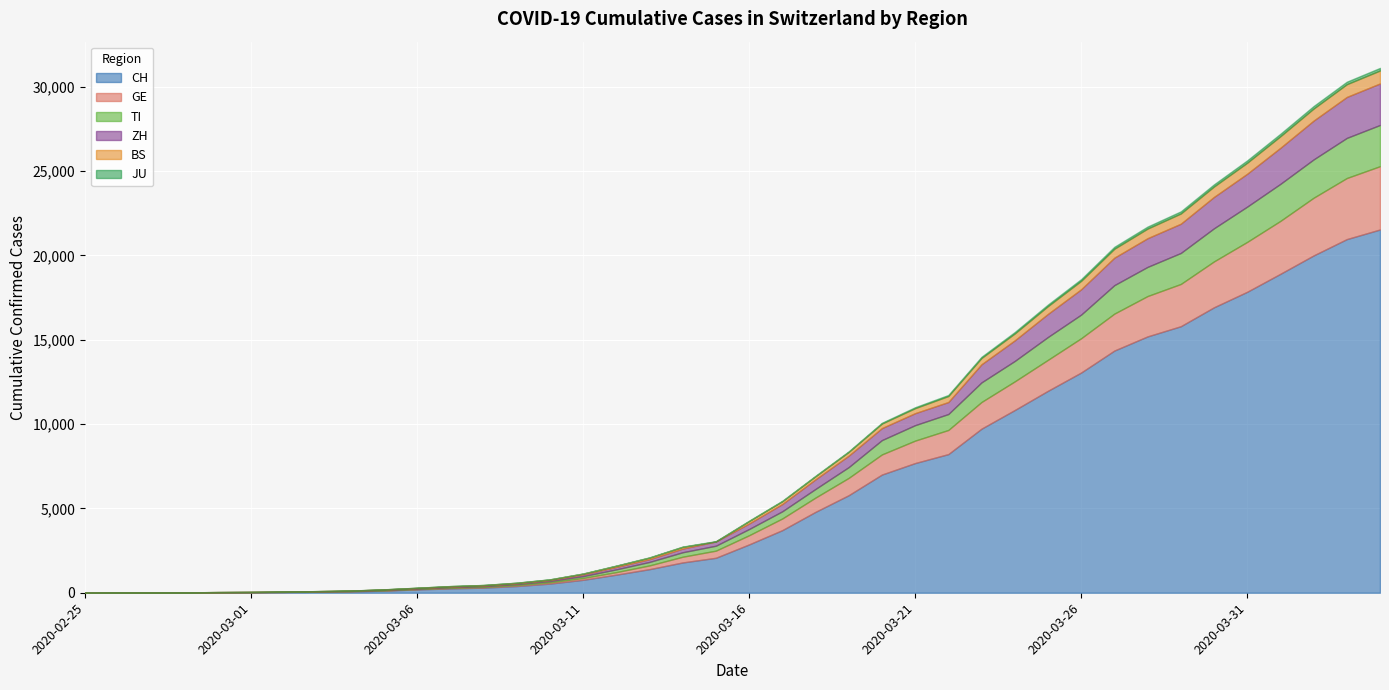

Reading left to right, what are all the values shown in this chart?

CH: 2020-02-25=0	2020-02-26=2	2020-02-27=6	2020-02-28=13	2020-02-29=23	2020-03-01=29	2020-03-02=40	2020-03-03=59	2020-03-04=83	2020-03-05=125	2020-03-06=197	2020-03-07=257	2020-03-08=303	2020-03-09=396	2020-03-10=542	2020-03-11=766	2020-03-12=1072	2020-03-13=1398	2020-03-14=1795	2020-03-15=2072	2020-03-16=2864	2020-03-17=3710	2020-03-18=4793	2020-03-19=5781	2020-03-20=7005	2020-03-21=7686	2020-03-22=8217	2020-03-23=9725	2020-03-24=10829	2020-03-25=11968	2020-03-26=13052	2020-03-27=14354	2020-03-28=15193	2020-03-29=15796	2020-03-30=16918	2020-03-31=17837	2020-04-01=18903	2020-04-02=19992	2020-04-03=20960	2020-04-04=21530
GE: 2020-02-25=0	2020-02-26=1	2020-02-27=1	2020-02-28=4	2020-02-29=8	2020-03-01=9	2020-03-02=10	2020-03-03=13	2020-03-04=14	2020-03-05=17	2020-03-06=25	2020-03-07=38	2020-03-08=40	2020-03-09=56	2020-03-10=76	2020-03-11=109	2020-03-12=150	2020-03-13=222	2020-03-14=340	2020-03-15=423	2020-03-16=544	2020-03-17=692	2020-03-18=848	2020-03-19=1027	2020-03-20=1194	2020-03-21=1331	2020-03-22=1430	2020-03-23=1582	2020-03-24=1699	2020-03-25=1837	2020-03-26=2033	2020-03-27=2190	2020-03-28=2393	2020-03-29=2505	2020-03-30=2721	2020-03-31=2958	2020-04-01=3137	2020-04-02=3420	2020-04-03=3621	2020-04-04=3753
TI: 2020-02-25=0	2020-02-26=1	2020-02-27=1	2020-02-28=1	2020-02-29=2	2020-03-01=2	2020-03-02=4	2020-03-03=8	2020-03-04=13	2020-03-05=25	2020-03-06=28	2020-03-07=41	2020-03-08=49	2020-03-09=61	2020-03-10=75	2020-03-11=108	2020-03-12=163	2020-03-13=206	2020-03-14=265	2020-03-15=293	2020-03-16=368	2020-03-17=426	2020-03-18=511	2020-03-19=638	2020-03-20=849	2020-03-21=916	2020-03-22=945	2020-03-23=1162	2020-03-24=1209	2020-03-25=1354	2020-03-26=1401	2020-03-27=1688	2020-03-28=1727	2020-03-29=1837	2020-03-30=1962	2020-03-31=2091	2020-04-01=2195	2020-04-02=2271	2020-04-03=2377	2020-04-04=2442
ZH: 2020-02-25=0	2020-02-26=0	2020-02-27=2	2020-02-28=2	2020-02-29=6	2020-03-01=7	2020-03-02=10	2020-03-03=13	2020-03-04=15	2020-03-05=23	2020-03-06=29	2020-03-07=34	2020-03-08=40	2020-03-09=49	2020-03-10=62	2020-03-11=101	2020-03-12=140	2020-03-13=163	2020-03-14=218	2020-03-15=250	2020-03-16=326	2020-03-17=429	2020-03-18=568	2020-03-19=679	2020-03-20=711	2020-03-21=711	2020-03-22=711	2020-03-23=1073	2020-03-24=1221	2020-03-25=1368	2020-03-26=1500	2020-03-27=1627	2020-03-28=1701	2020-03-29=1733	2020-03-30=1859	2020-03-31=1947	2020-04-01=2136	2020-04-02=2300	2020-04-03=2428	2020-04-04=2461
BS: 2020-02-25=0	2020-02-26=0	2020-02-27=1	2020-02-28=1	2020-02-29=1	2020-03-01=1	2020-03-02=1	2020-03-03=3	2020-03-04=3	2020-03-05=8	2020-03-06=15	2020-03-07=21	2020-03-08=24	2020-03-09=28	2020-03-10=33	2020-03-11=49	2020-03-12=73	2020-03-13=92	2020-03-14=100	2020-03-15=0	2020-03-16=143	2020-03-17=164	2020-03-18=181	2020-03-19=220	2020-03-20=270	2020-03-21=297	2020-03-22=356	2020-03-23=374	2020-03-24=410	2020-03-25=462	2020-03-26=501	2020-03-27=530	2020-03-28=569	2020-03-29=605	2020-03-30=617	2020-03-31=653	2020-04-01=687	2020-04-02=714	2020-04-03=754	2020-04-04=767
JU: 2020-02-25=0	2020-02-26=0	2020-02-27=1	2020-02-28=1	2020-02-29=1	2020-03-01=1	2020-03-02=1	2020-03-03=2	2020-03-04=2	2020-03-05=4	2020-03-06=4	2020-03-07=5	2020-03-08=5	2020-03-09=7	2020-03-10=7	2020-03-11=7	2020-03-12=12	2020-03-13=17	2020-03-14=18	2020-03-15=19	2020-03-16=25	2020-03-17=29	2020-03-18=32	2020-03-19=36	2020-03-20=44	2020-03-21=54	2020-03-22=61	2020-03-23=69	2020-03-24=82	2020-03-25=92	2020-03-26=100	2020-03-27=114	2020-03-28=119	2020-03-29=127	2020-03-30=128	2020-03-31=140	2020-04-01=145	2020-04-02=149	2020-04-03=149	2020-04-04=154